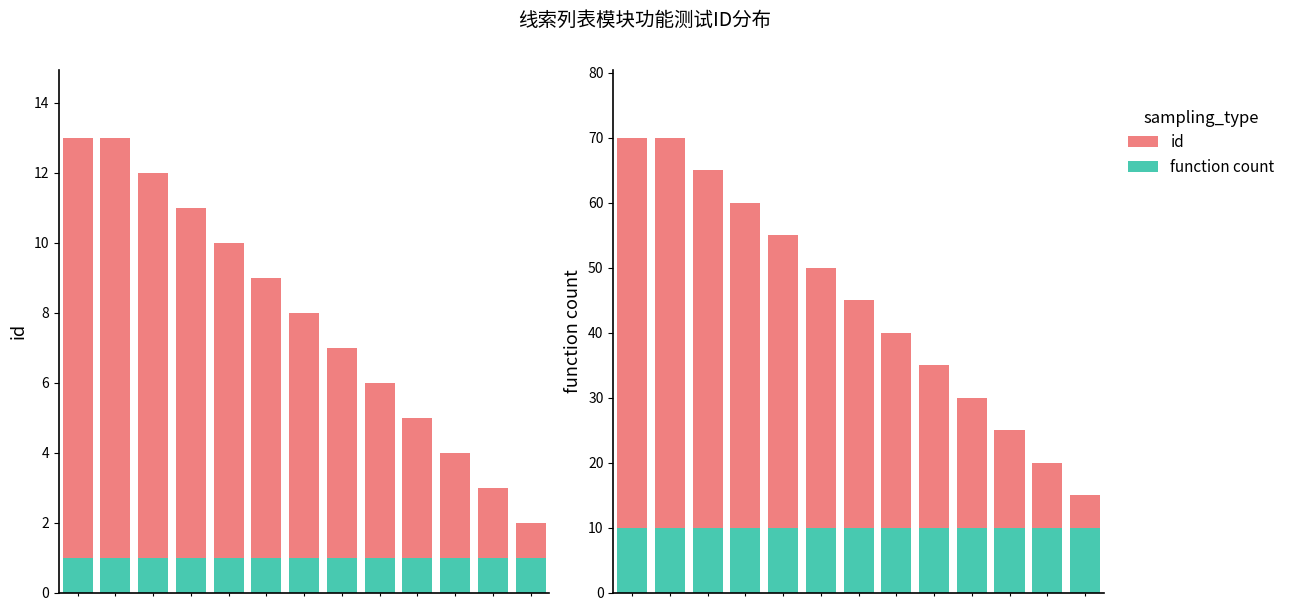

Is the value of function count at 11 greater than the value of id at 2?

No